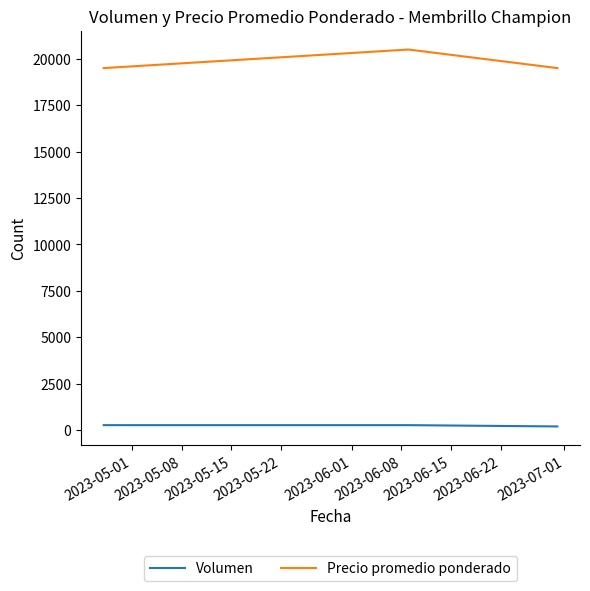

Which series has the largest total across all categories?

Precio promedio ponderado